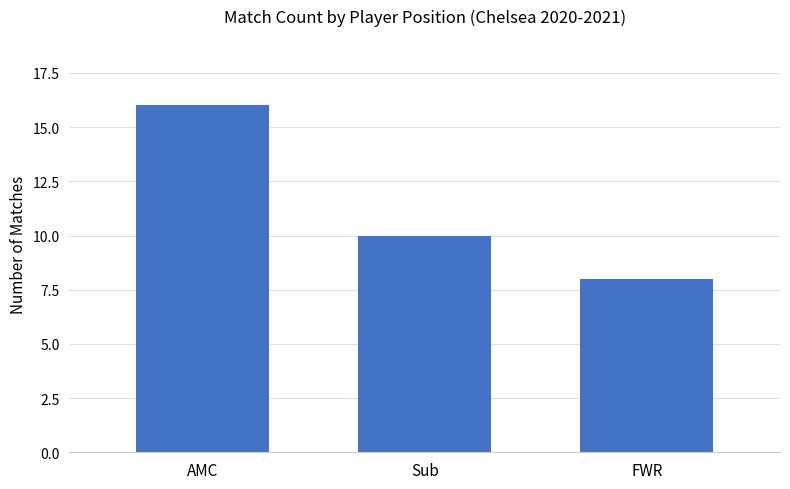

What is the difference between the maximum and minimum values?

8